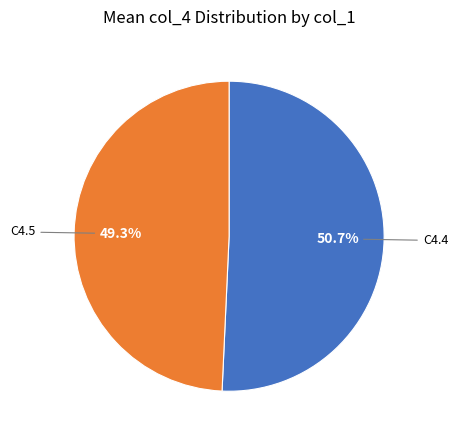

Does any single category account for the majority?

Yes